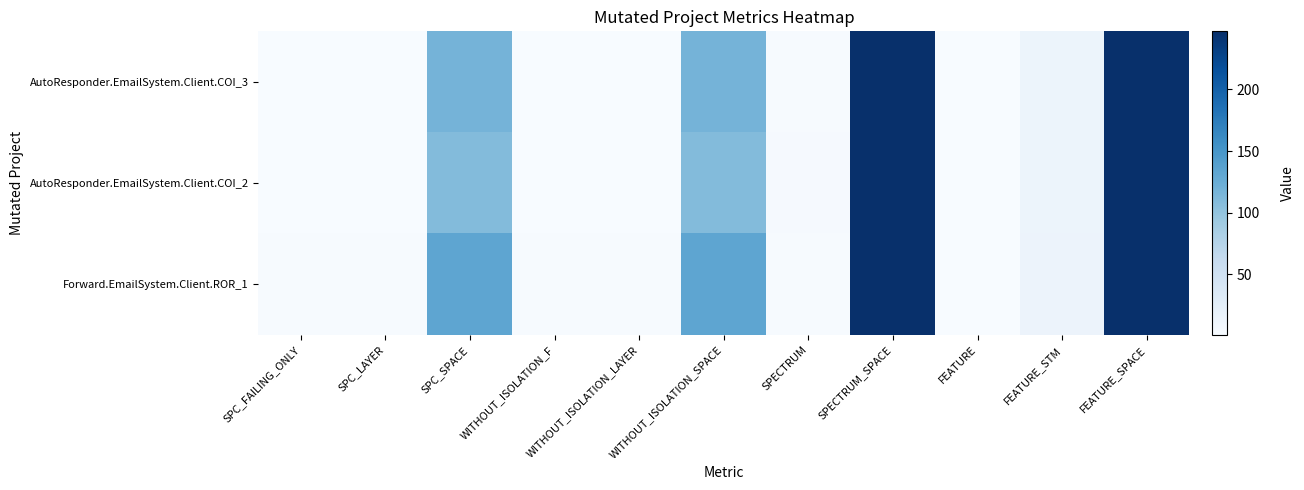

Reading right to left, transcribe all the data shown in this chart.

AutoResponder.EmailSystem.Client.COI_3: FEATURE_SPACE=247	FEATURE_STM=14	FEATURE=1	SPECTRUM_SPACE=247	SPECTRUM=2	WITHOUT_ISOLATION_SPACE=118	WITHOUT_ISOLATION_LAYER=1	WITHOUT_ISOLATION_F=1	SPC_SPACE=118	SPC_LAYER=1	SPC_FAILING_ONLY=1
AutoResponder.EmailSystem.Client.COI_2: FEATURE_SPACE=247	FEATURE_STM=14	FEATURE=1	SPECTRUM_SPACE=247	SPECTRUM=3	WITHOUT_ISOLATION_SPACE=109	WITHOUT_ISOLATION_LAYER=1	WITHOUT_ISOLATION_F=1	SPC_SPACE=109	SPC_LAYER=1	SPC_FAILING_ONLY=1
Forward.EmailSystem.Client.ROR_1: FEATURE_SPACE=247	FEATURE_STM=15	FEATURE=1	SPECTRUM_SPACE=247	SPECTRUM=2	WITHOUT_ISOLATION_SPACE=133	WITHOUT_ISOLATION_LAYER=2	WITHOUT_ISOLATION_F=2	SPC_SPACE=133	SPC_LAYER=2	SPC_FAILING_ONLY=2